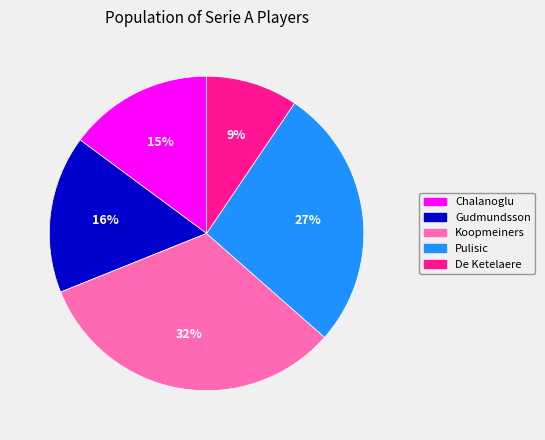

To the nearest percent, what percentage of the pie is Pulisic?

27%